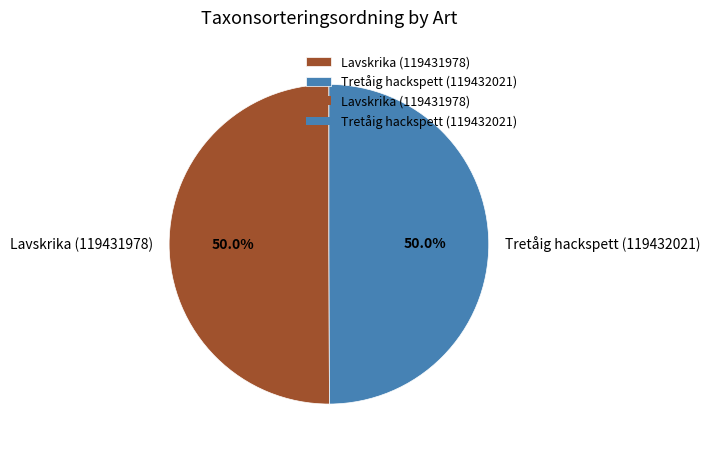

True or false: Lavskrika (119431978) accounts for 50% of the total.

True